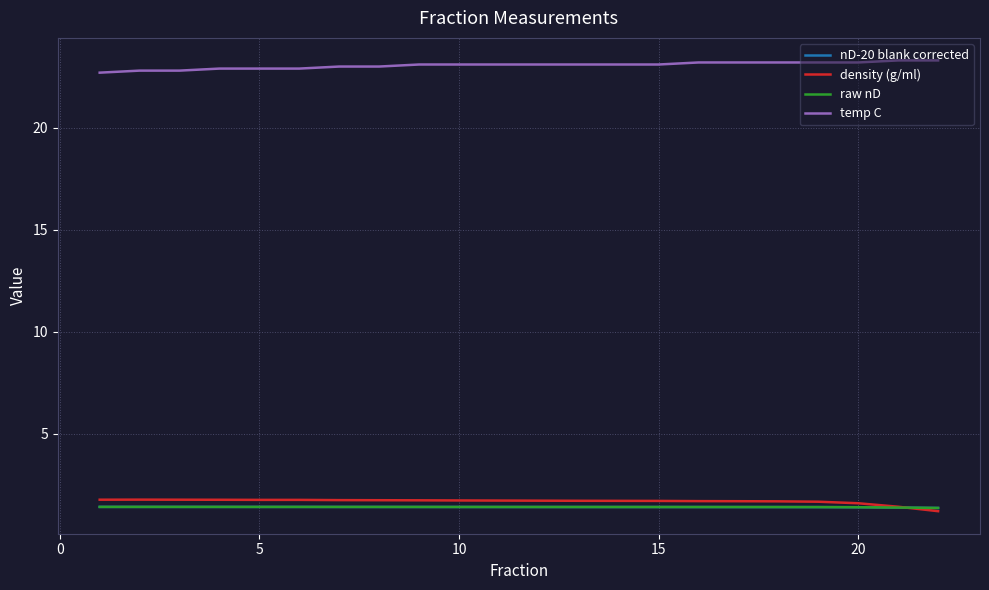

What is the maximum value shown in the chart?

23.3